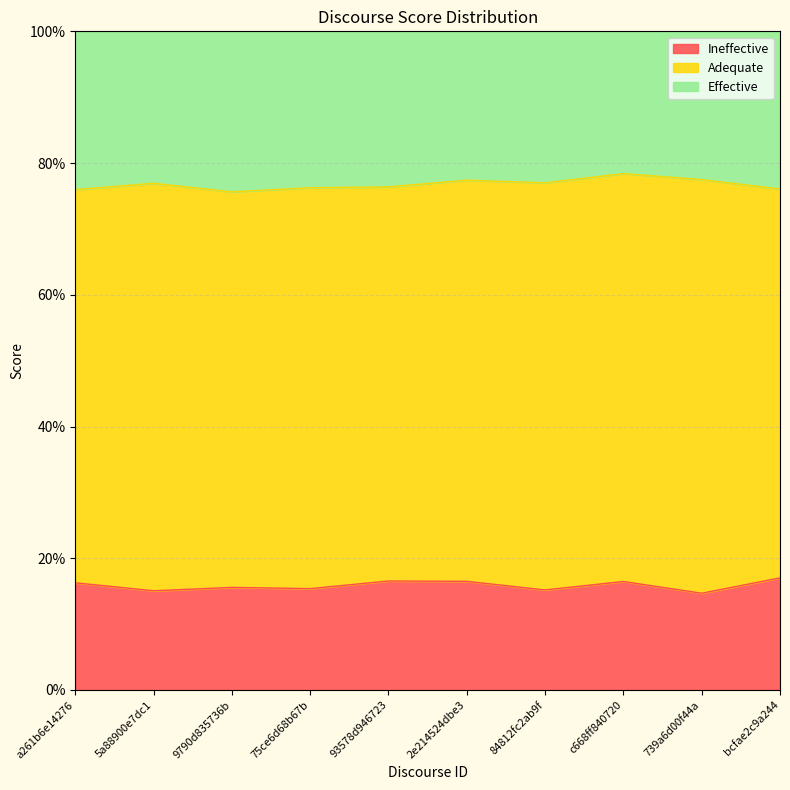

At which label does Ineffective reach its peak?

bcfae2c9a244